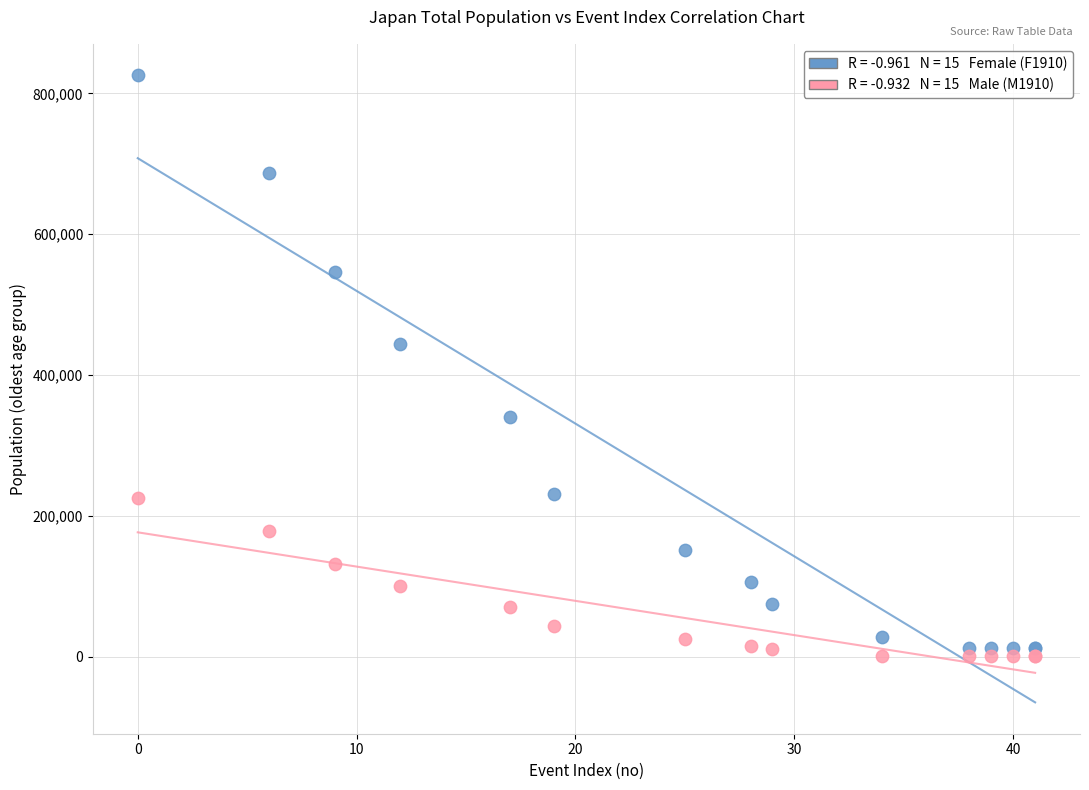

Across all series, what Y value is closest to 413489?

443425